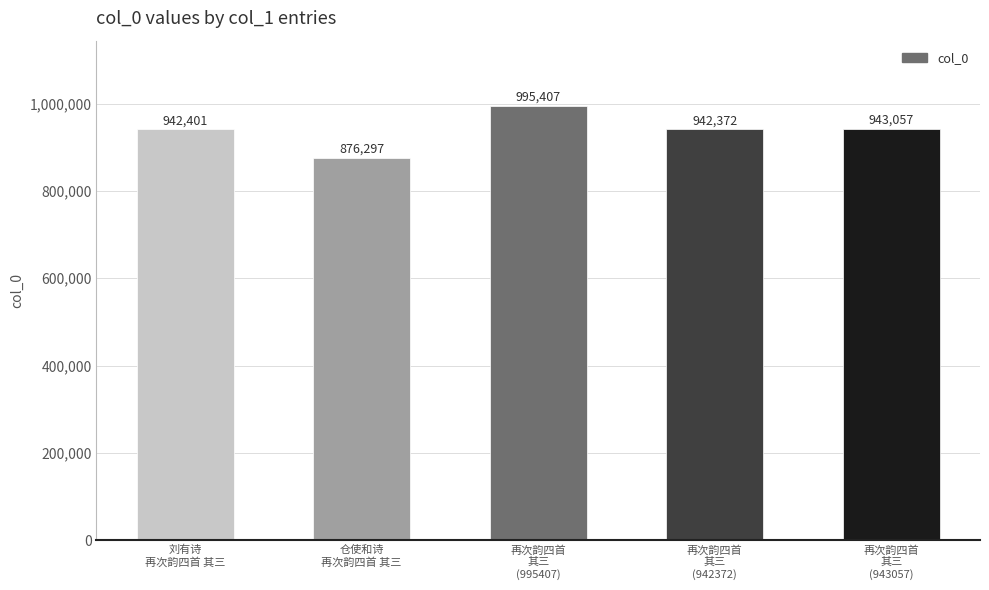

Between 再次韵四首
其三
(995407) and 仓使和诗
再次韵四首 其三, which is larger?

再次韵四首
其三
(995407)